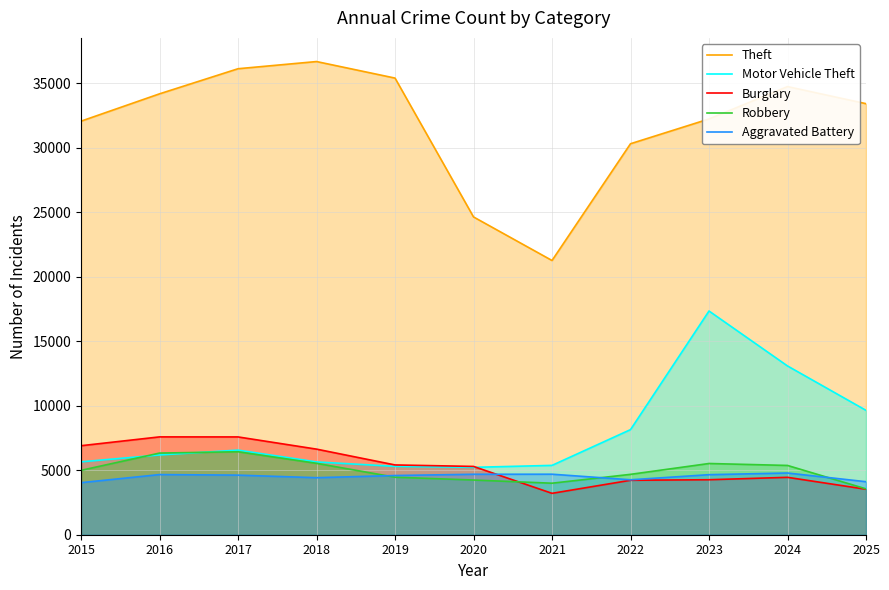

How many data points in Theft are less than 33418?

5